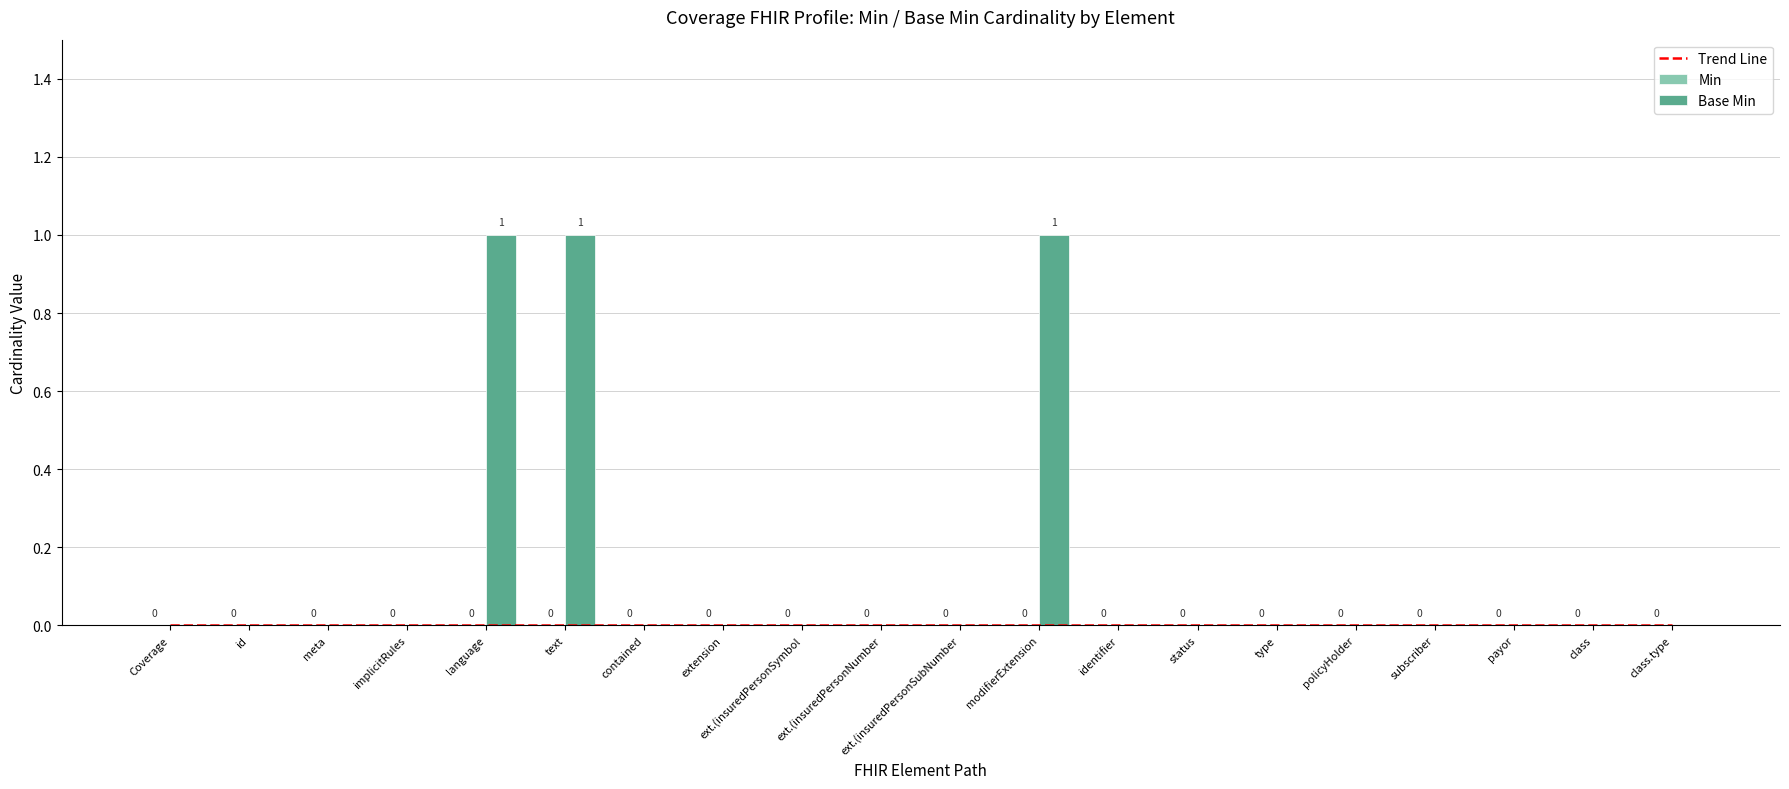

List the series in order of their peak value, highest first.

Base Min, Trend Line, Min